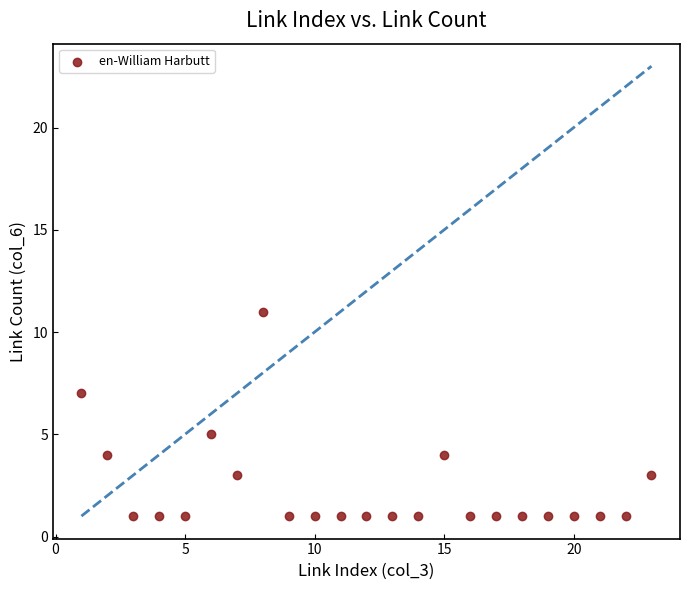

What is the range of Y values (max minus min)?

10